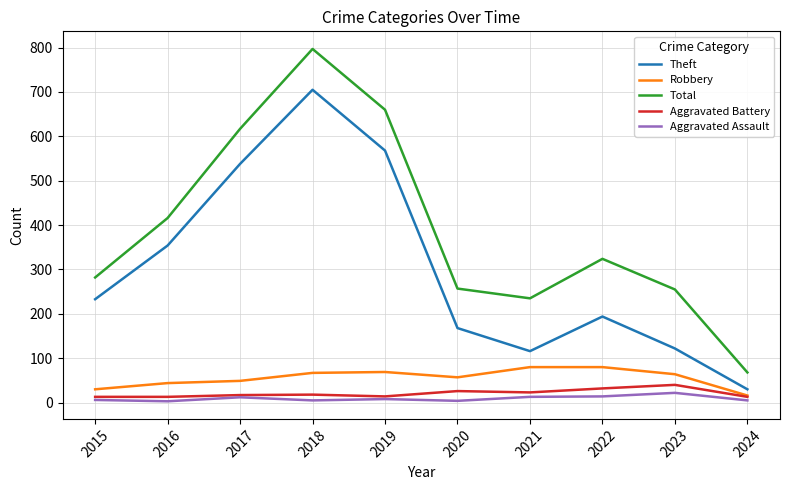

Does the chart have visible grid lines?

Yes